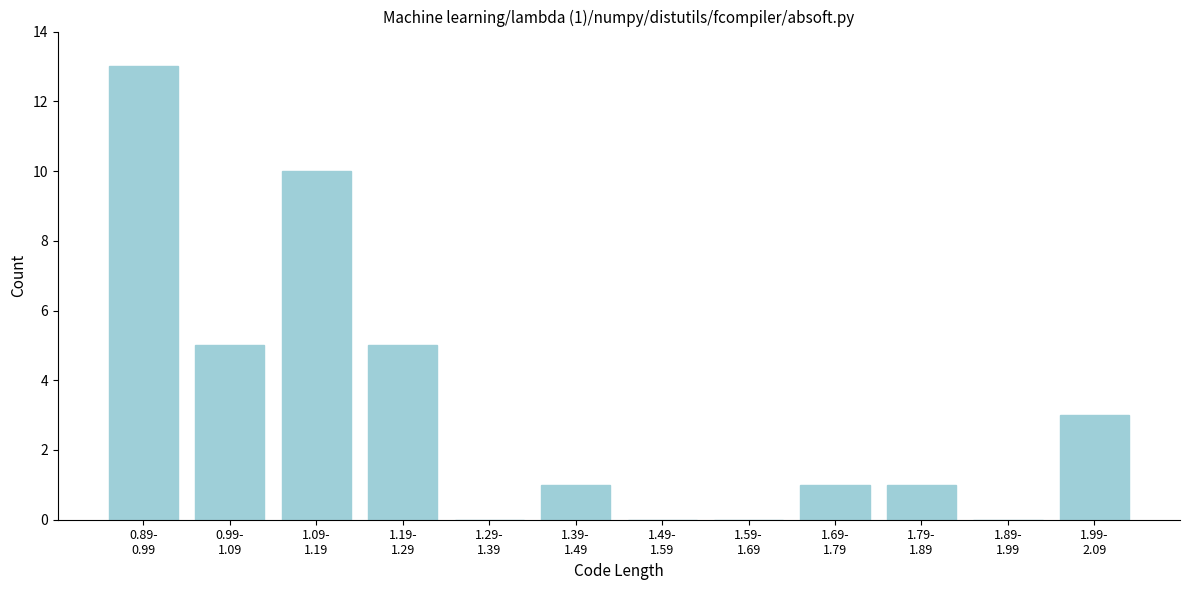

What is the maximum value shown in the chart?

13